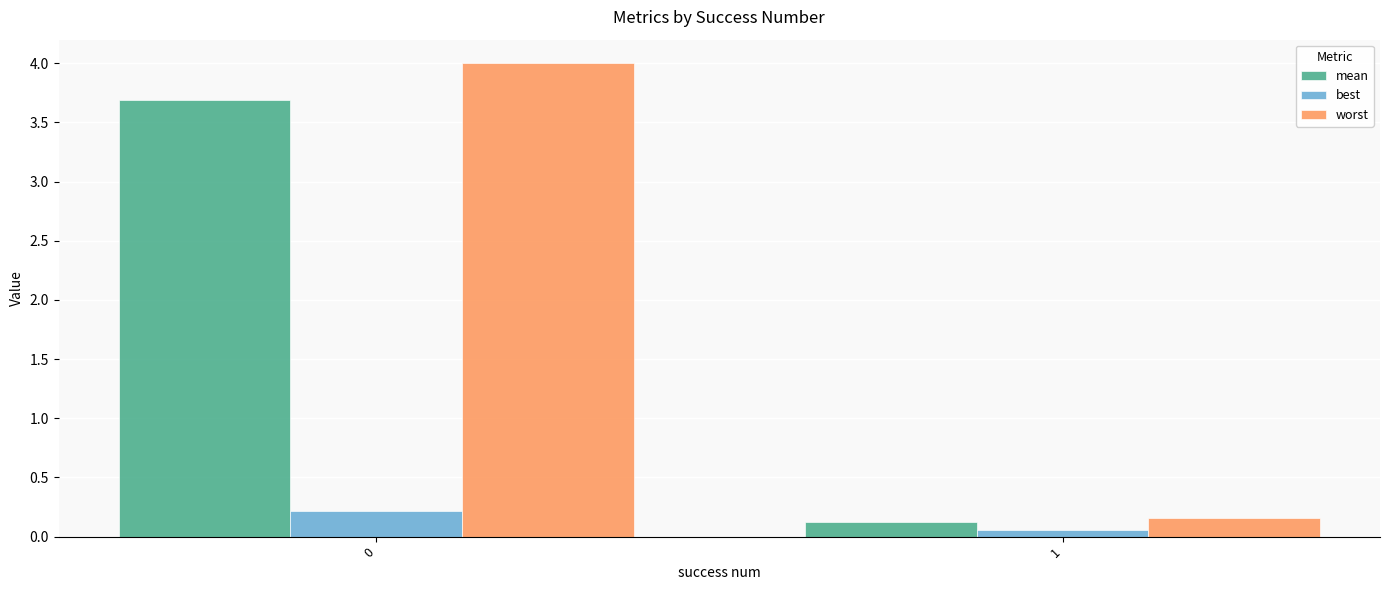

Which category has the lowest value in the best series?

1